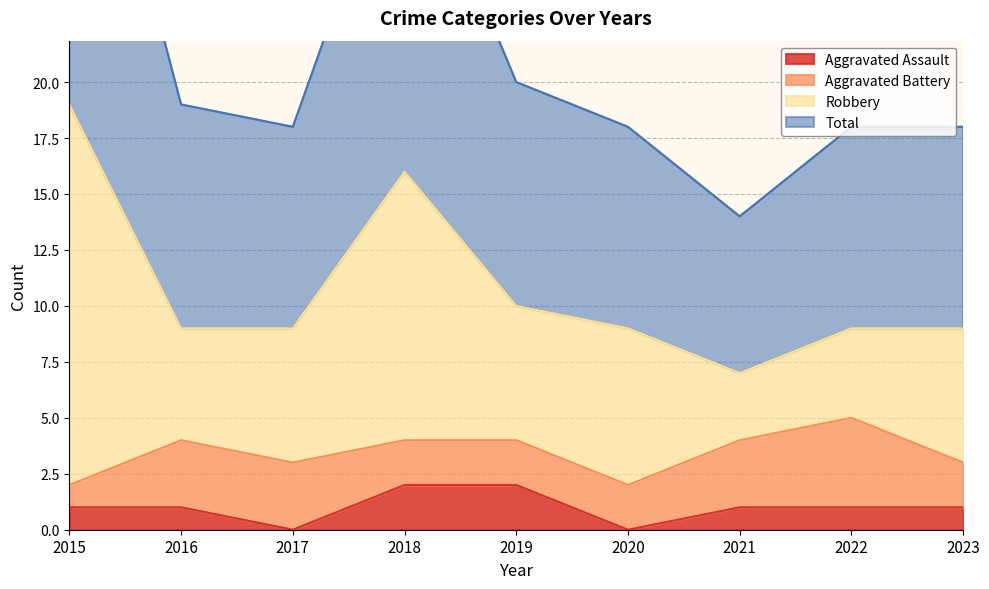

Where is the first local minimum for Total?

2017